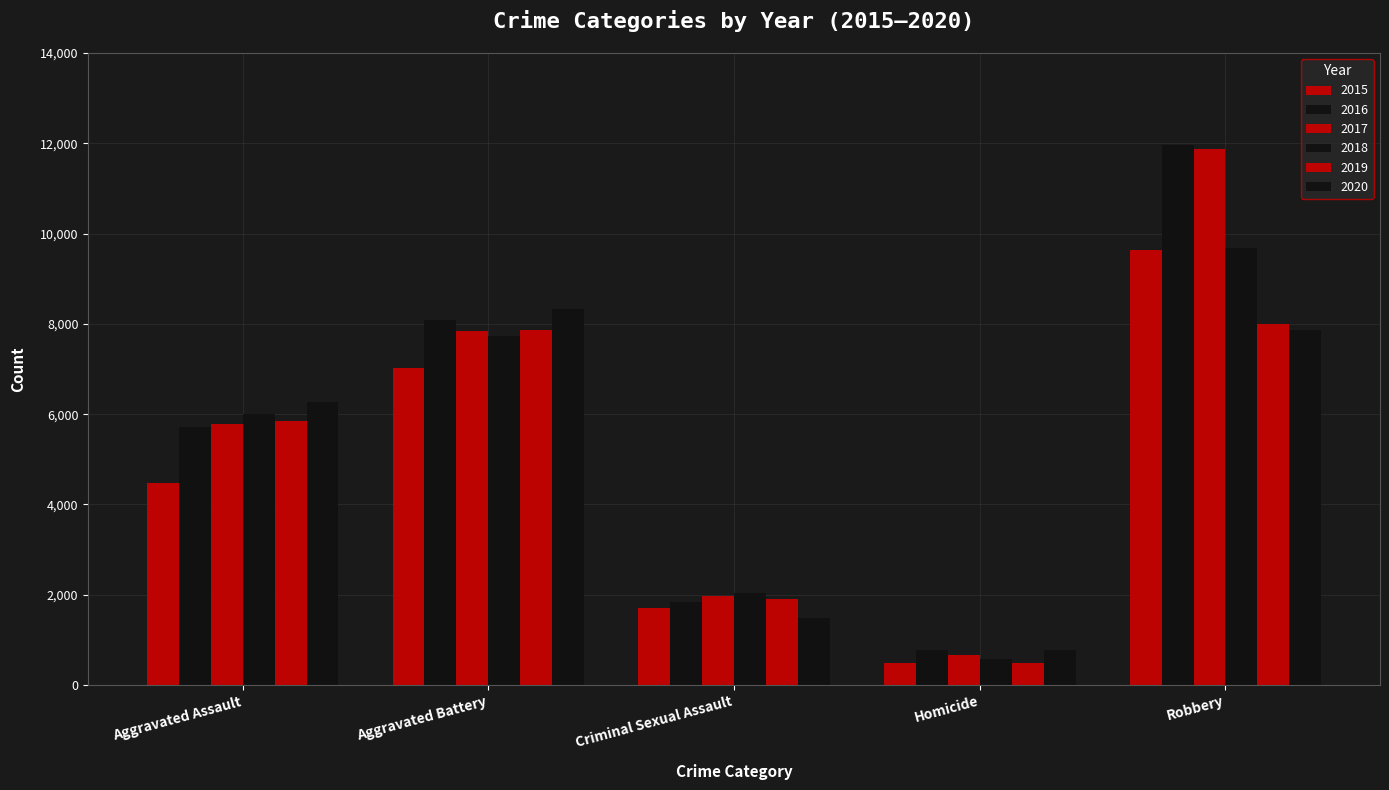

Does the chart contain stacked bars?

No